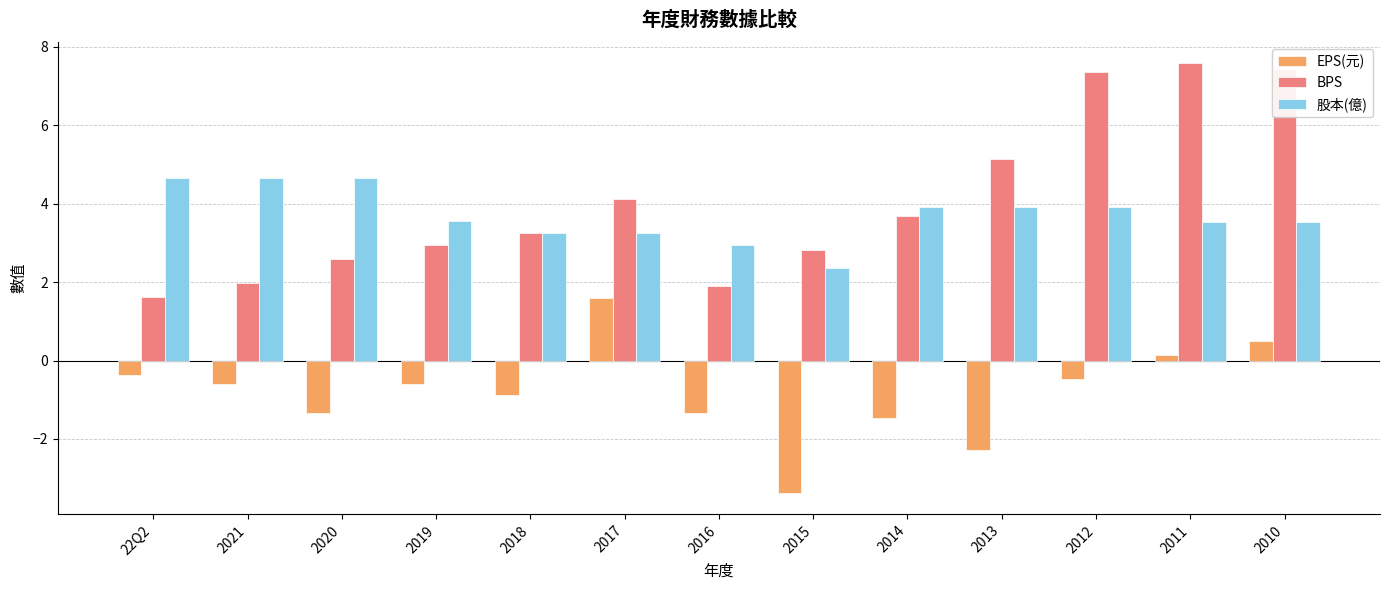

The value of 股本(億) at 2010 is 3.5. True or false?

True